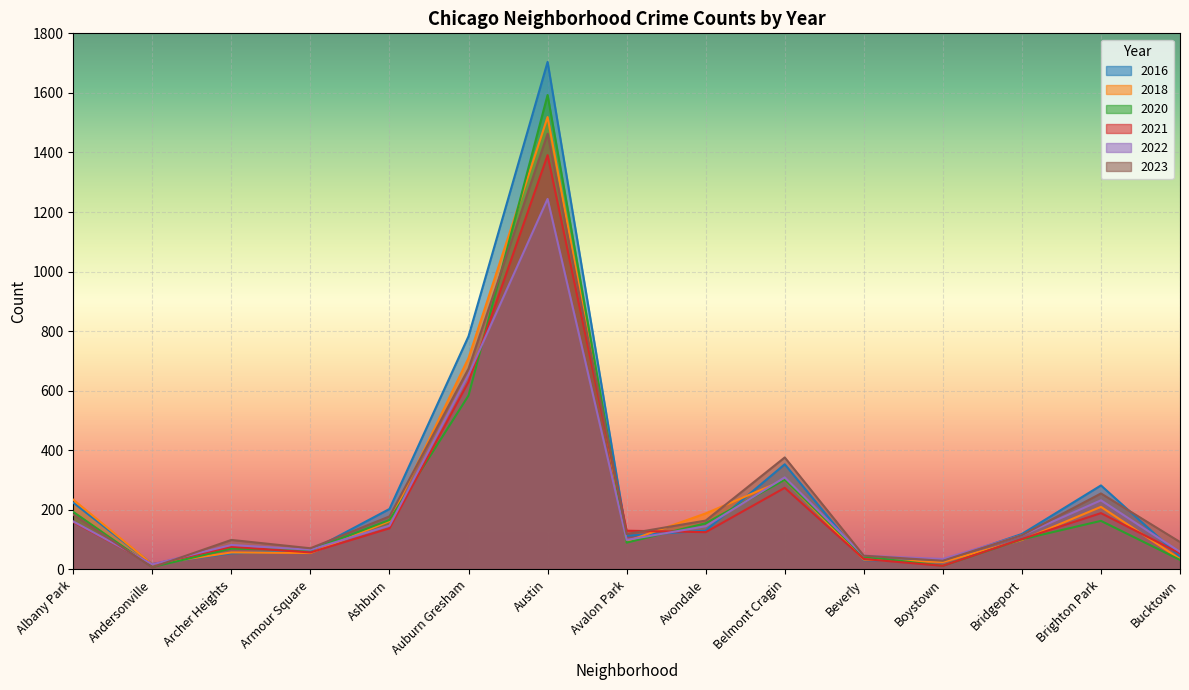

Between Belmont Cragin and Brighton Park, which is larger?

Belmont Cragin